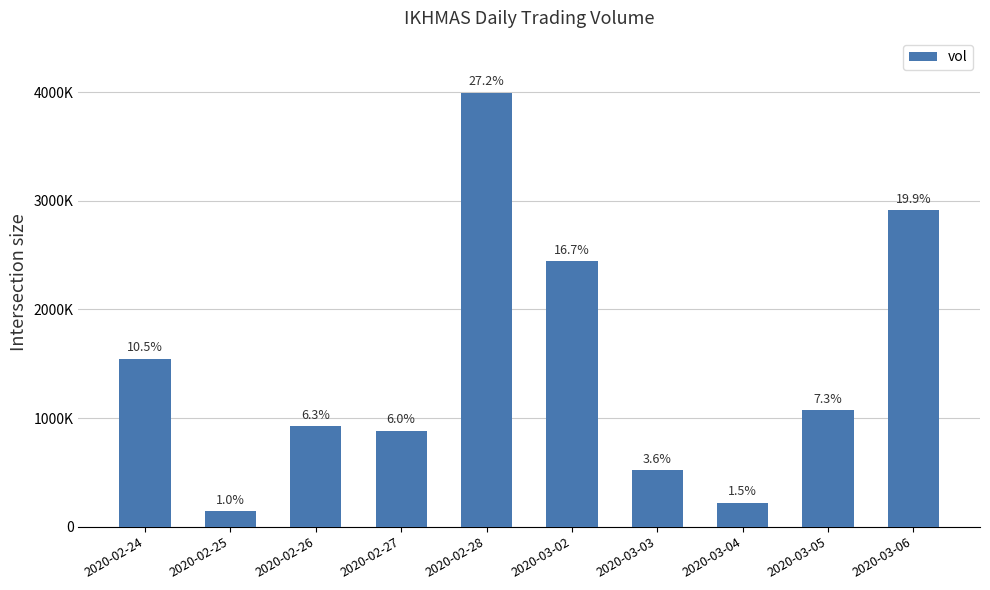

Reading left to right, list all the values displayed in this chart.

1546500	140500	926000	882200	3994800	2445800	520600	221000	1071400	2914300